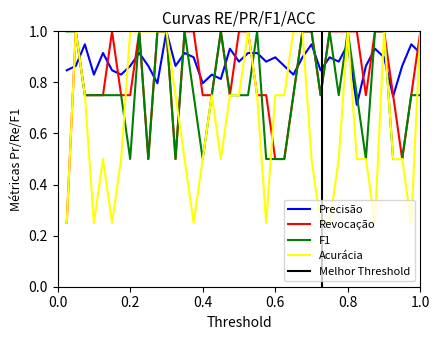

The F1 series shows 0.5 at 0.6. True or false?

True